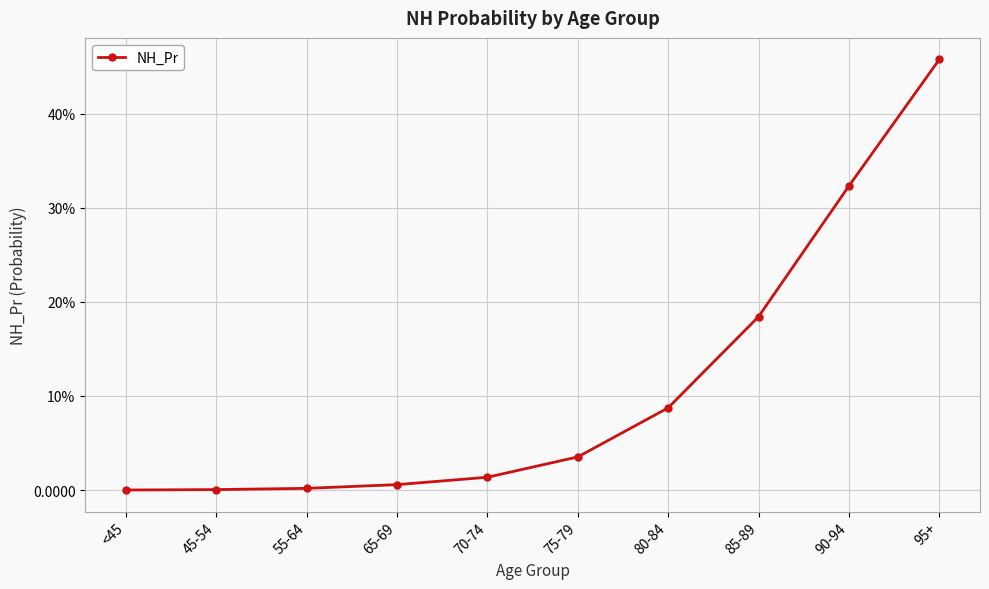

Reading left to right, extract all data points from this chart.

0.0	0.0	0.0	0.0	0.0	0.0	0.1	0.2	0.3	0.5